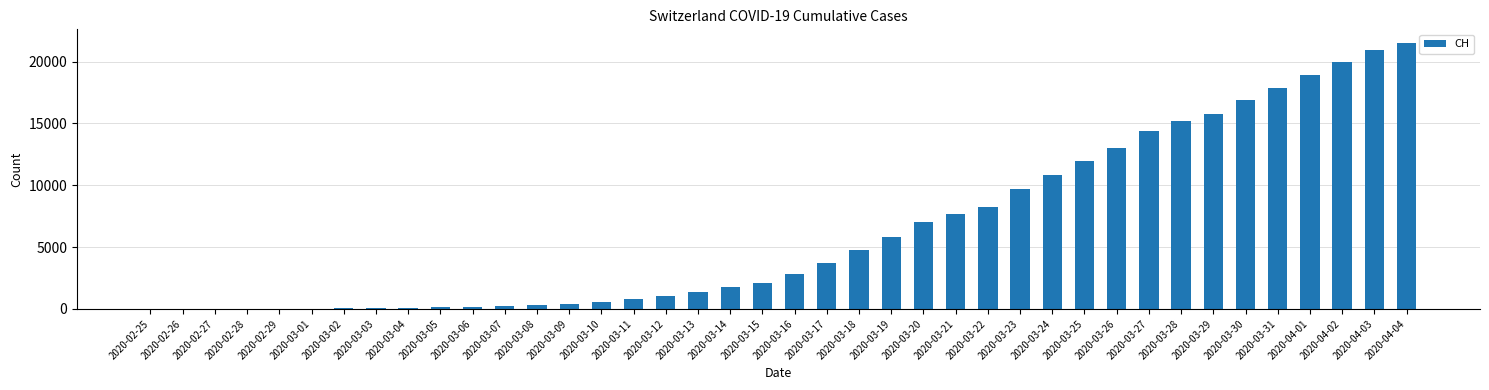

What is the greatest value displayed?

21535